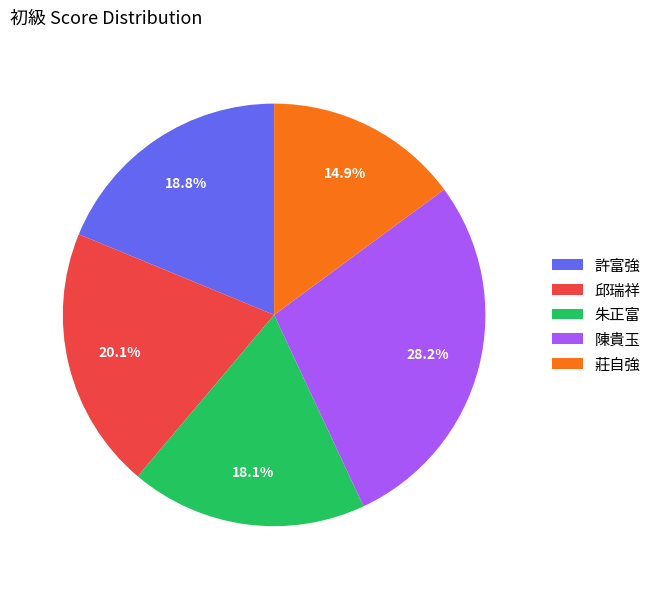

What percentage is the 陳貴玉 slice, to the nearest percent?

28%